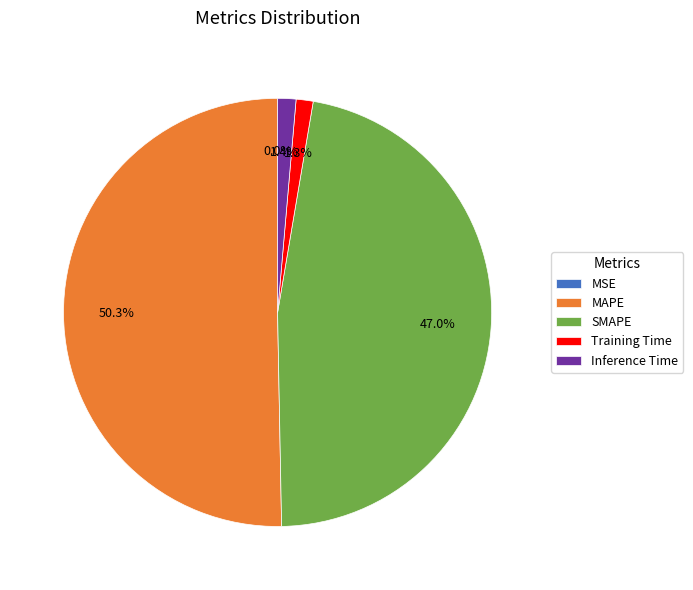

Do SMAPE and Inference Time together represent more than half of the pie?

No